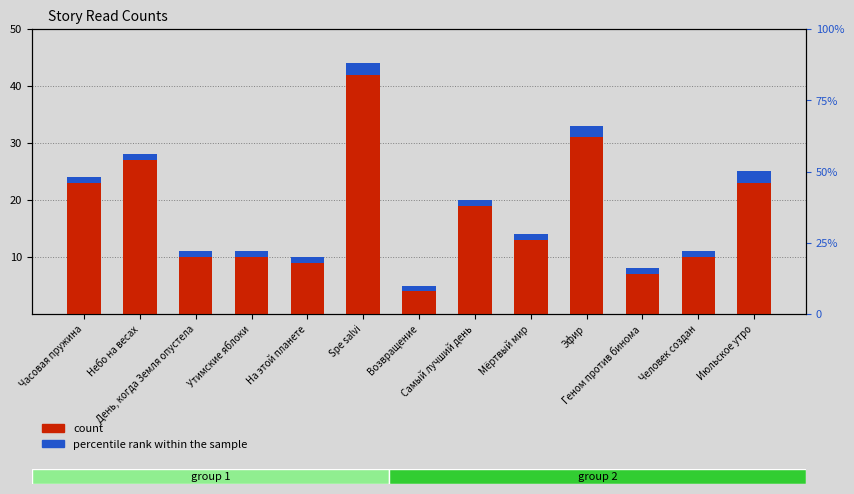

Rank the series by their maximum value, from lowest to highest.

percentile rank within the sample, count